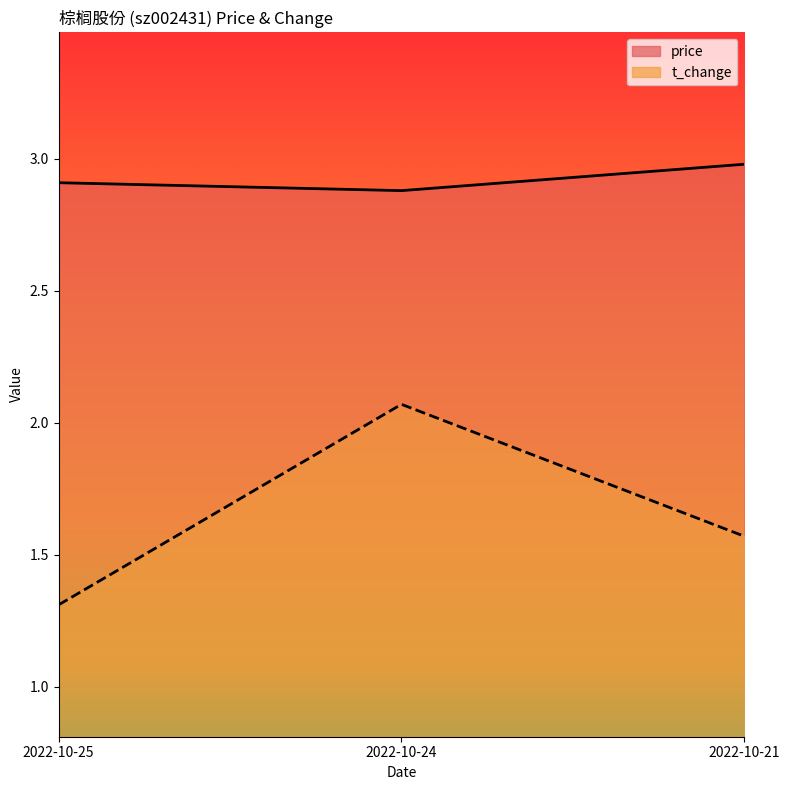

Is it true that t_change equals 2.1 at 2022-10-24?

True